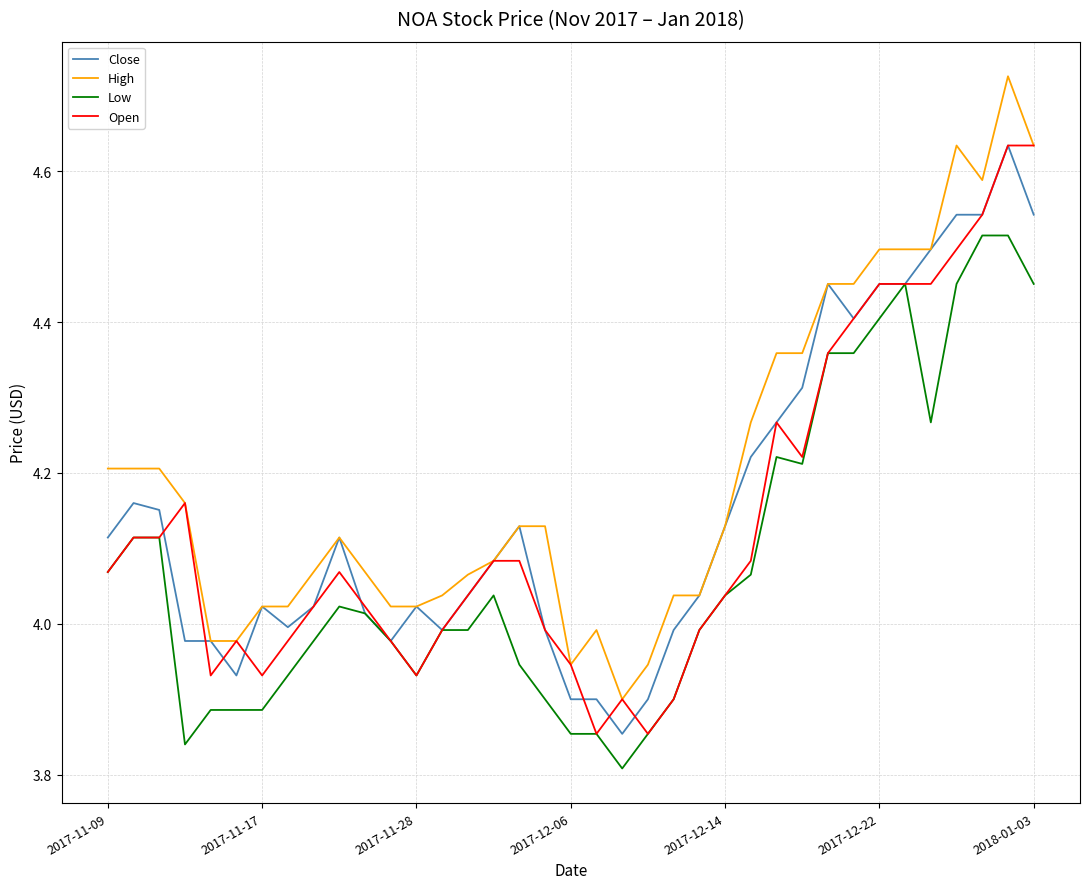

Which series has the largest total across all categories?

High